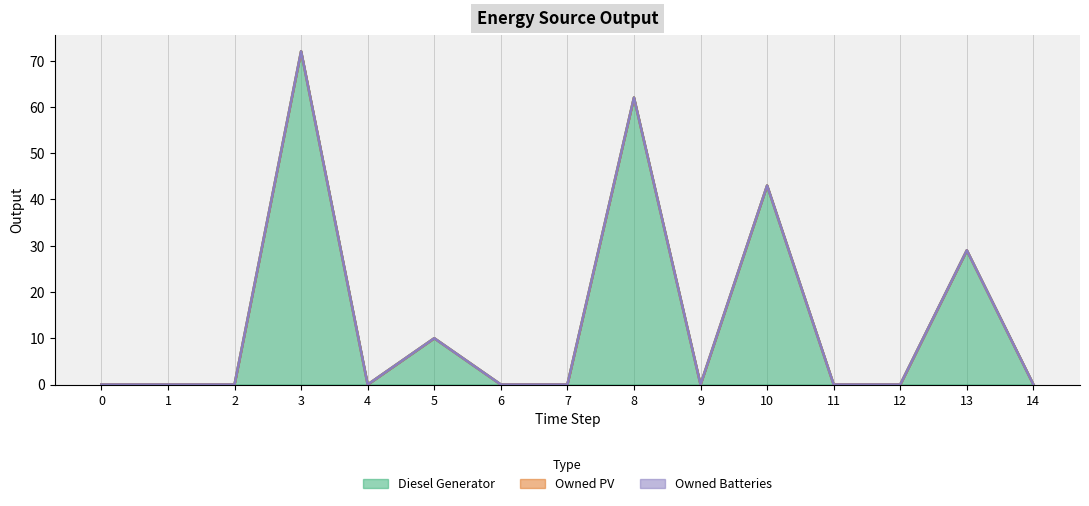

How many lines are shown in the chart?

3